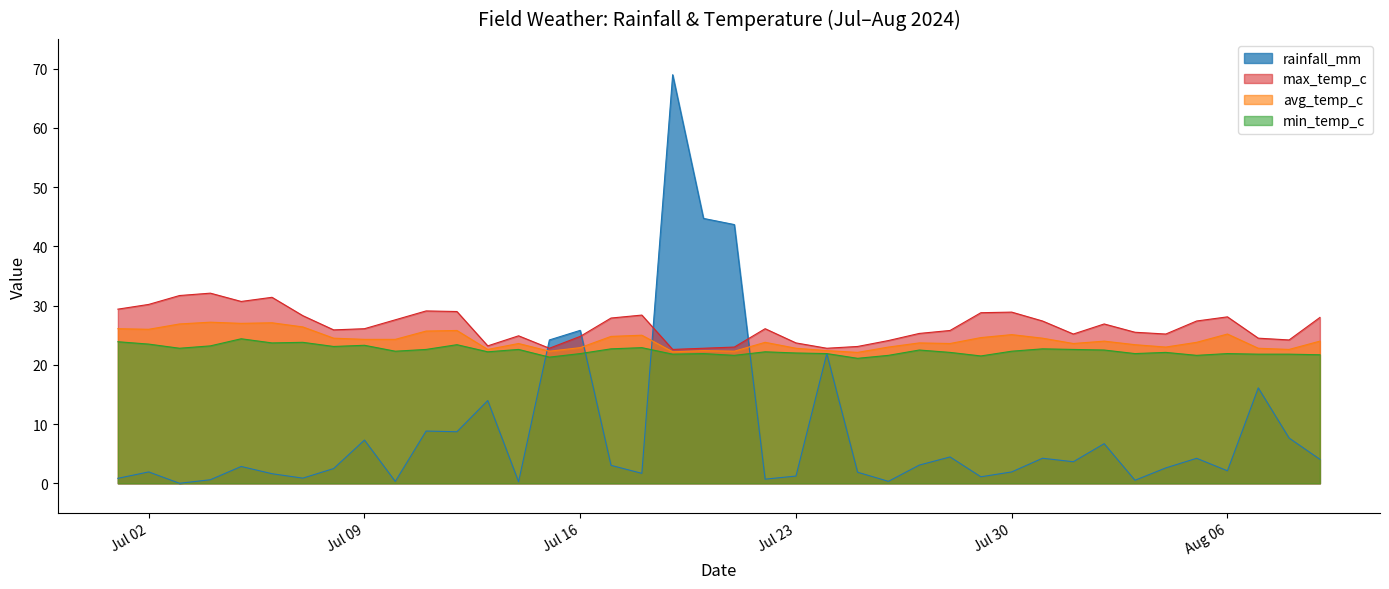

Reading left to right, what are all the values shown in this chart?

rainfall_mm: 0.8	1.9	0.0	0.6	2.8	1.6	0.9	2.5	7.3	0.3	8.8	8.7	14.0	0.3	24.2	25.8	3.0	1.7	69.0	44.7	43.7	0.7	1.2	21.9	1.9	0.3	3.1	4.5	1.1	1.9	4.2	3.6	6.7	0.5	2.6	4.2	2.1	16.1	7.6	4.0
min_temp_c: 23.9	23.5	22.8	23.2	24.4	23.7	23.8	23.1	23.3	22.3	22.6	23.4	22.2	22.6	21.3	21.9	22.7	22.9	21.8	21.9	21.6	22.2	22.0	21.9	21.1	21.6	22.5	22.1	21.5	22.3	22.7	22.6	22.5	21.9	22.1	21.6	21.9	21.8	21.8	21.7
avg_temp_c: 26.1	26.0	26.9	27.2	27.0	27.1	26.4	24.5	24.3	24.3	25.7	25.8	22.6	23.6	22.3	22.9	24.8	25.0	22.2	22.4	22.3	23.8	22.8	22.4	22.1	23.0	23.7	23.6	24.6	25.1	24.5	23.6	24.0	23.4	23.0	23.8	25.2	22.8	22.6	24.0
max_temp_c: 29.4	30.2	31.7	32.1	30.7	31.4	28.3	25.9	26.1	27.6	29.1	29.0	23.2	24.9	22.8	24.8	27.9	28.4	22.6	22.8	23.0	26.1	23.7	22.8	23.1	24.1	25.3	25.8	28.8	28.9	27.4	25.2	26.9	25.5	25.2	27.4	28.1	24.5	24.2	28.0